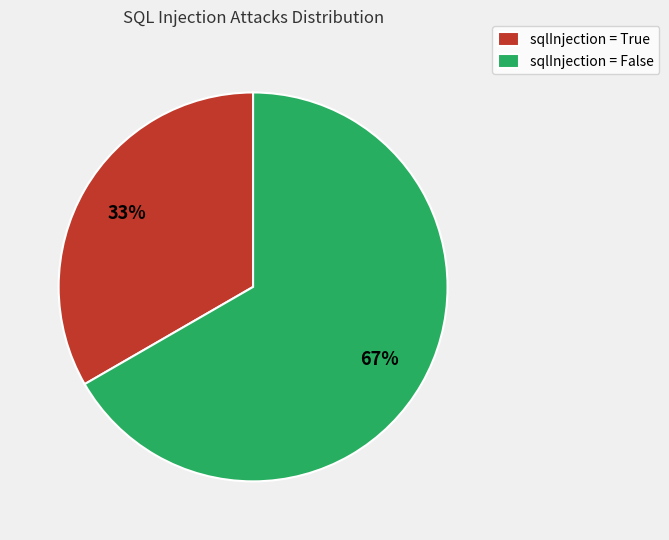

The sqlInjection = True slice represents 25% of the pie. True or false?

False